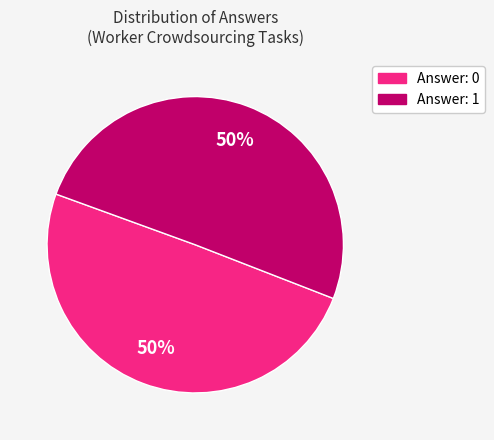

To the nearest percent, what is the average slice percentage?

50%